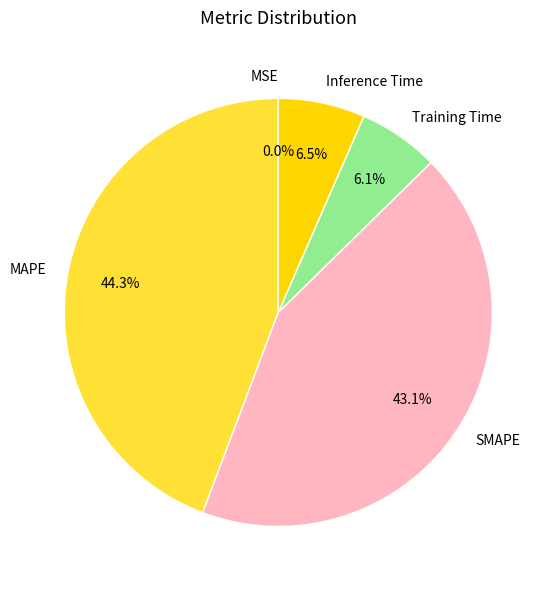

Combined, do Inference Time and MAPE account for over 50%?

Yes